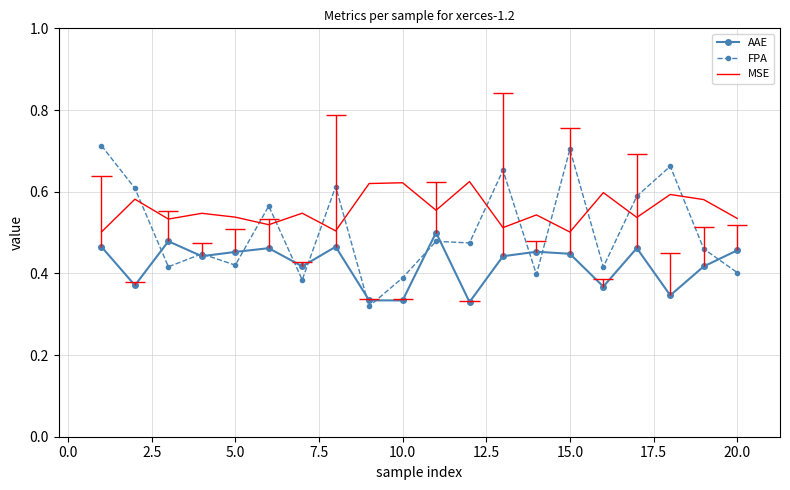

How many intersections are there between FPA and MSE?

11